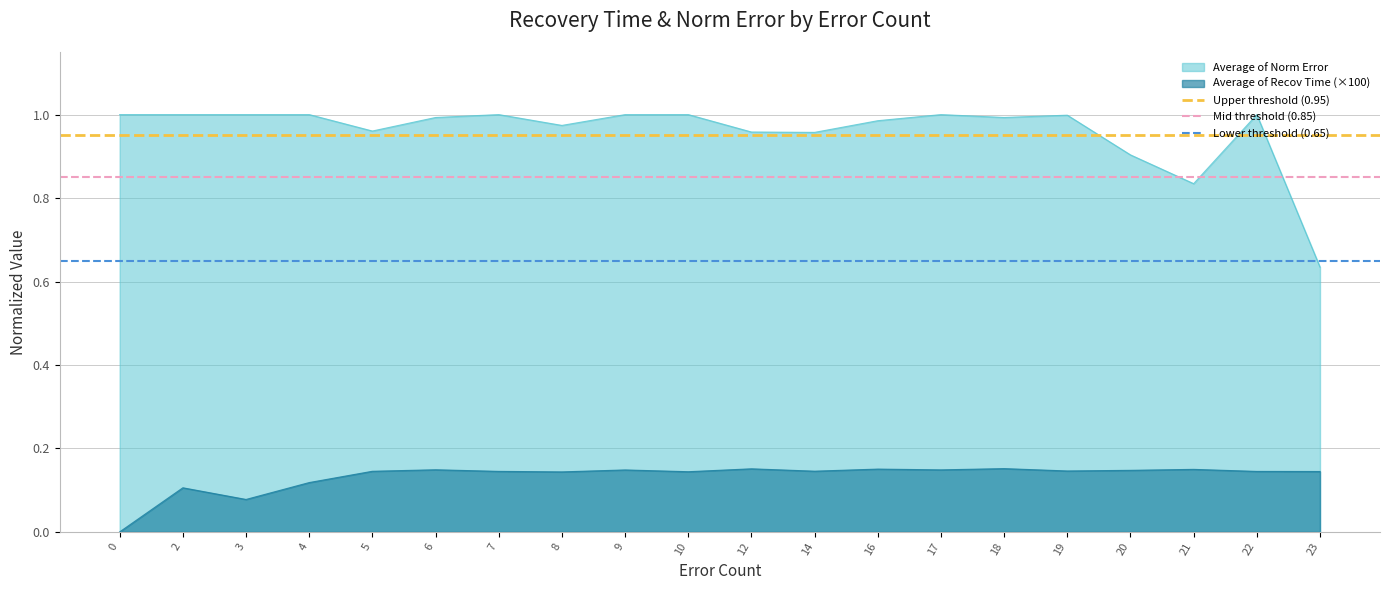

True or false: Average of Norm Error and Average of Recov Time (×100) intersect in this chart.

False